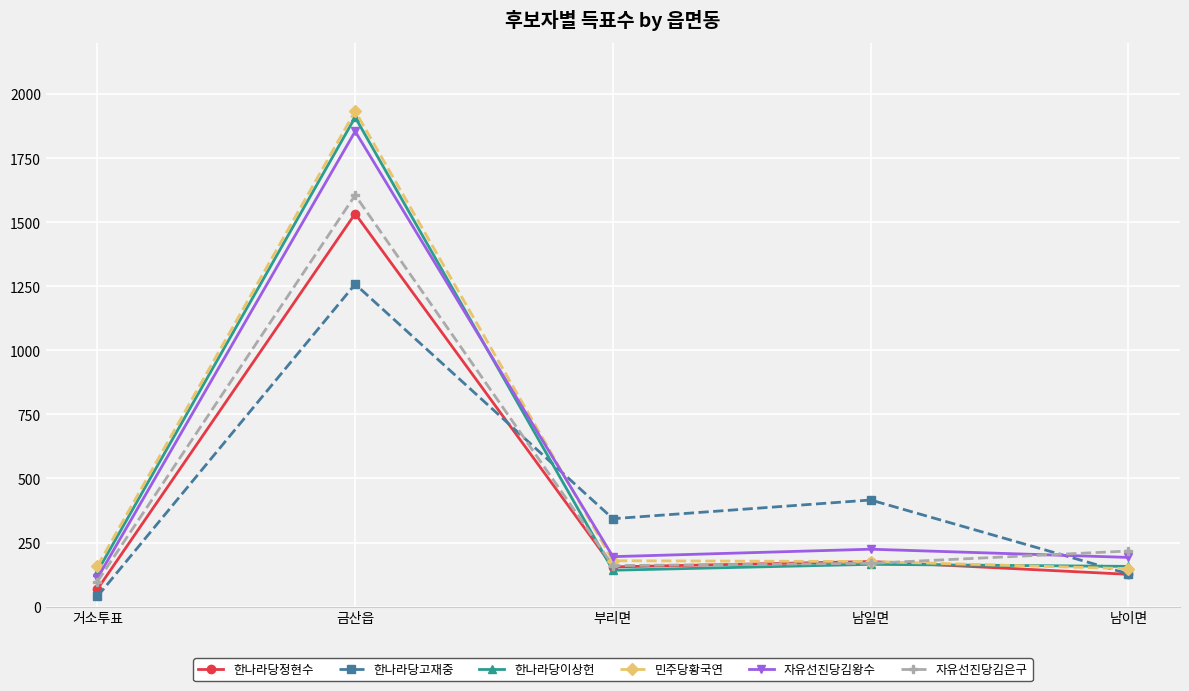

The 한나라당이상헌 series shows 252 at 남일면. True or false?

False